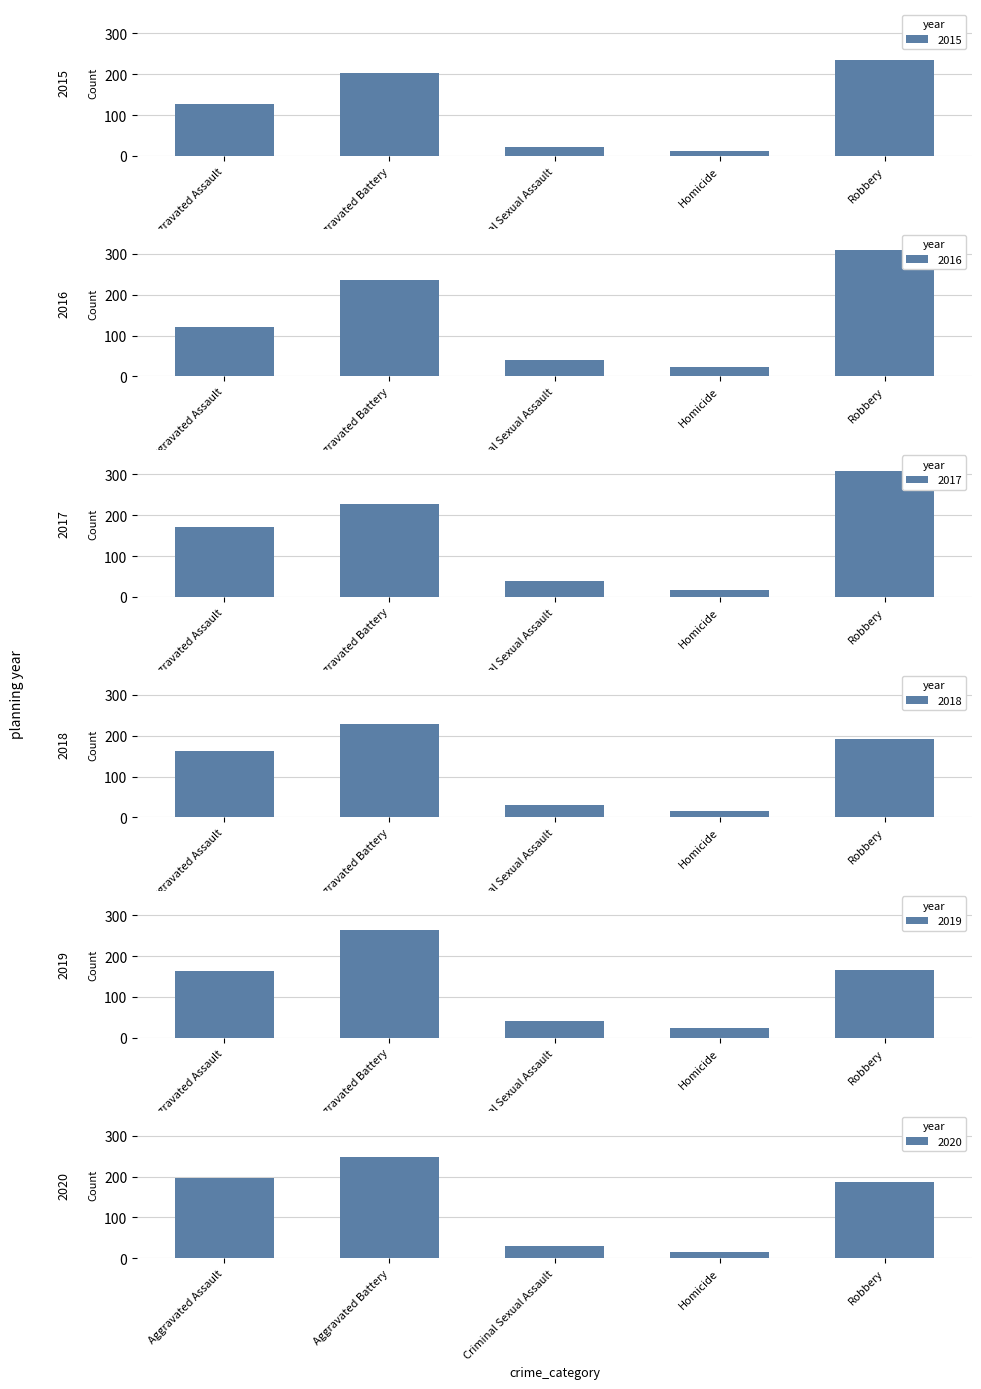

Between Robbery and Aggravated Battery, which is larger?

Robbery